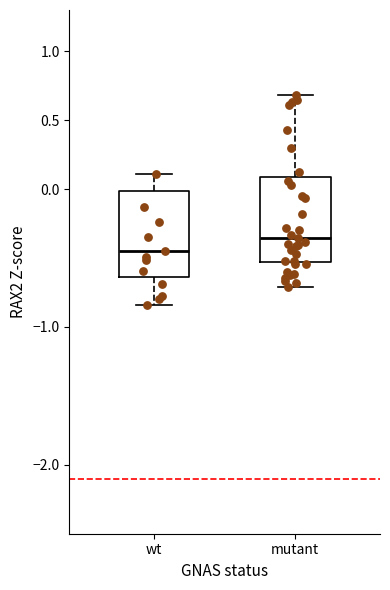

Reading left to right, read every box against the y-axis: the position of its median line, the range the box covers, and the ends of its whiskers. The values are not printed on the chart, so give them approximately, as read against the axis.

wt: median -0.45, box -0.65 to 0.00, whiskers -0.85 to 0.10
mutant: median -0.35, box -0.55 to 0.10, whiskers -0.70 to 0.70